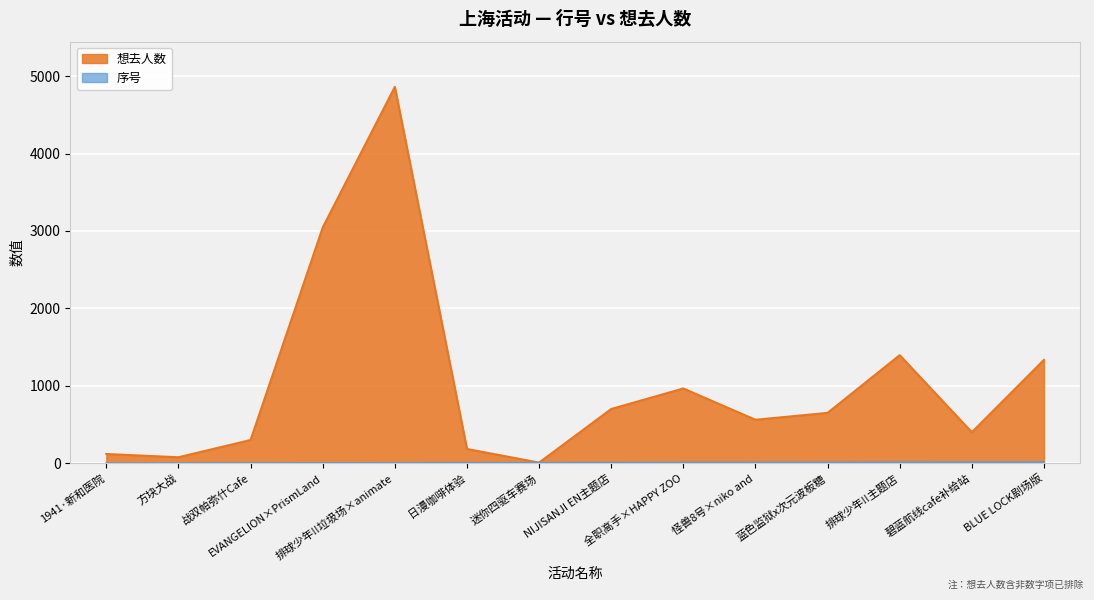

What position from the right is 全职高手×HAPPY ZOO?

6